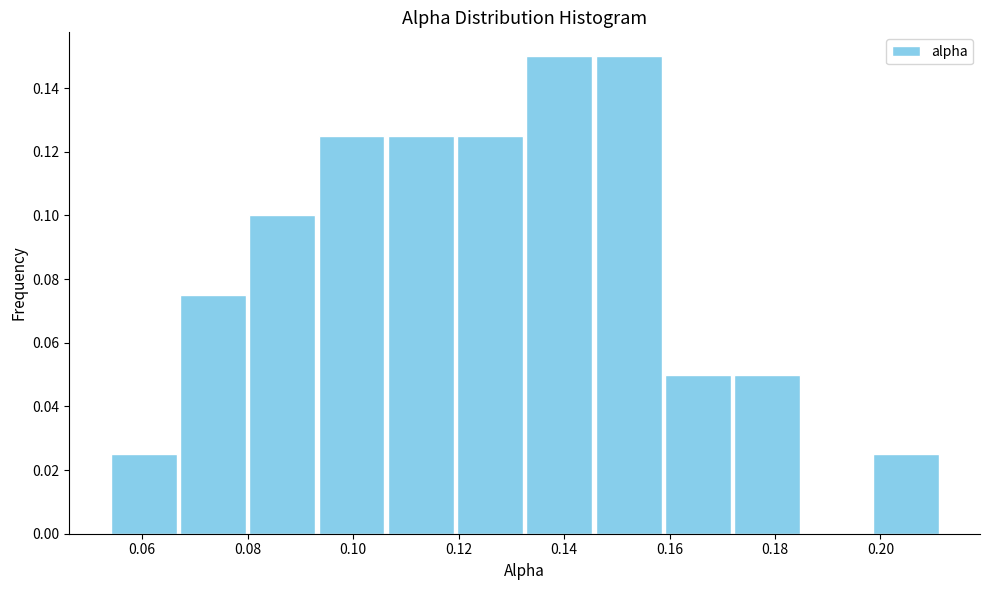

Reading left to right, list every bar in this chart as the range it spans on the x-axis followed by its height. Neither the bar edges nor the heights are printed on the chart, so give them approximately, as read against the axes.

0.054 to 0.066: 0.026
0.066 to 0.080: 0.076
0.080 to 0.094: 0.100
0.094 to 0.106: 0.126
0.106 to 0.120: 0.126
0.120 to 0.132: 0.126
0.132 to 0.146: 0.150
0.146 to 0.158: 0.150
0.158 to 0.172: 0.050
0.172 to 0.186: 0.050
0.186 to 0.198: 0
0.198 to 0.212: 0.026